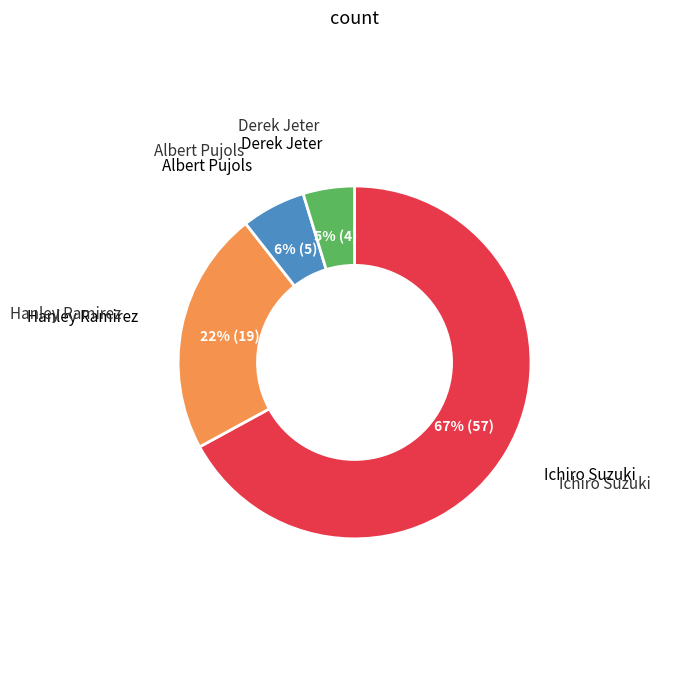

Is there any slice that represents more than half of the pie?

Yes